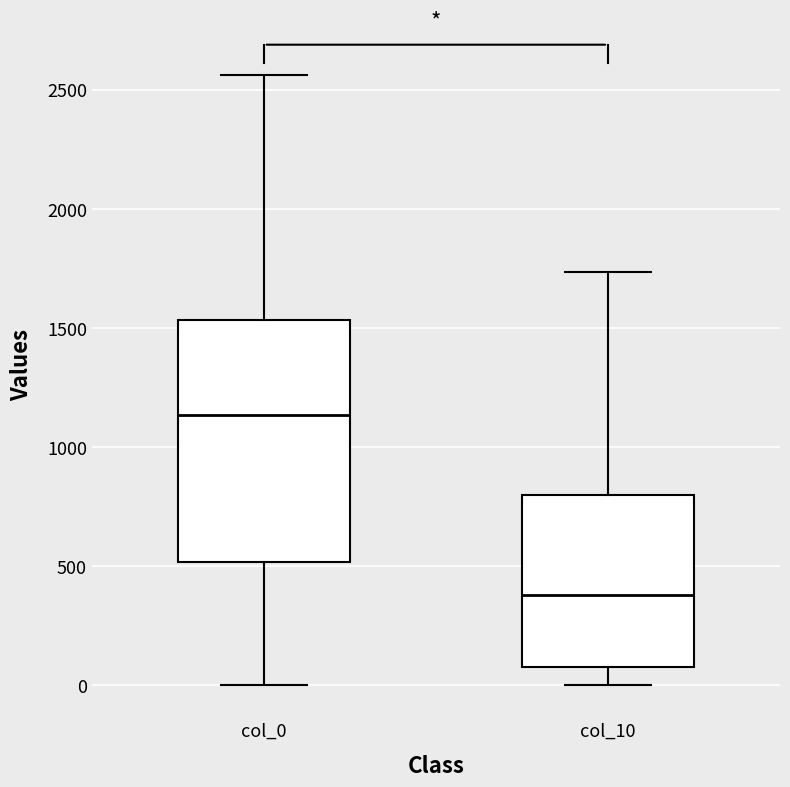

Reading left to right, read every box against the y-axis: the position of its median line, the range the box covers, and the ends of its whiskers. The values are not printed on the chart, so give them approximately, as read against the axis.

col_0: median 1150, box 500 to 1550, whiskers 0 to 2550
col_10: median 400, box 100 to 800, whiskers 0 to 1750